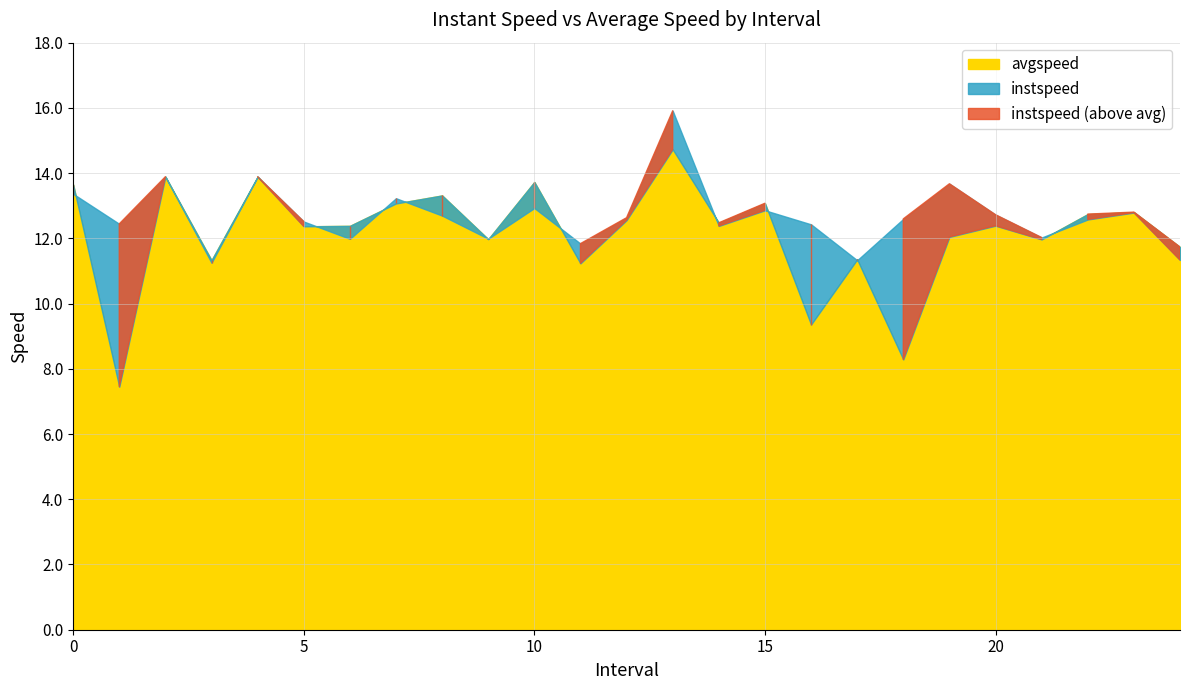

At which category is the sum across all series the highest?

13.0